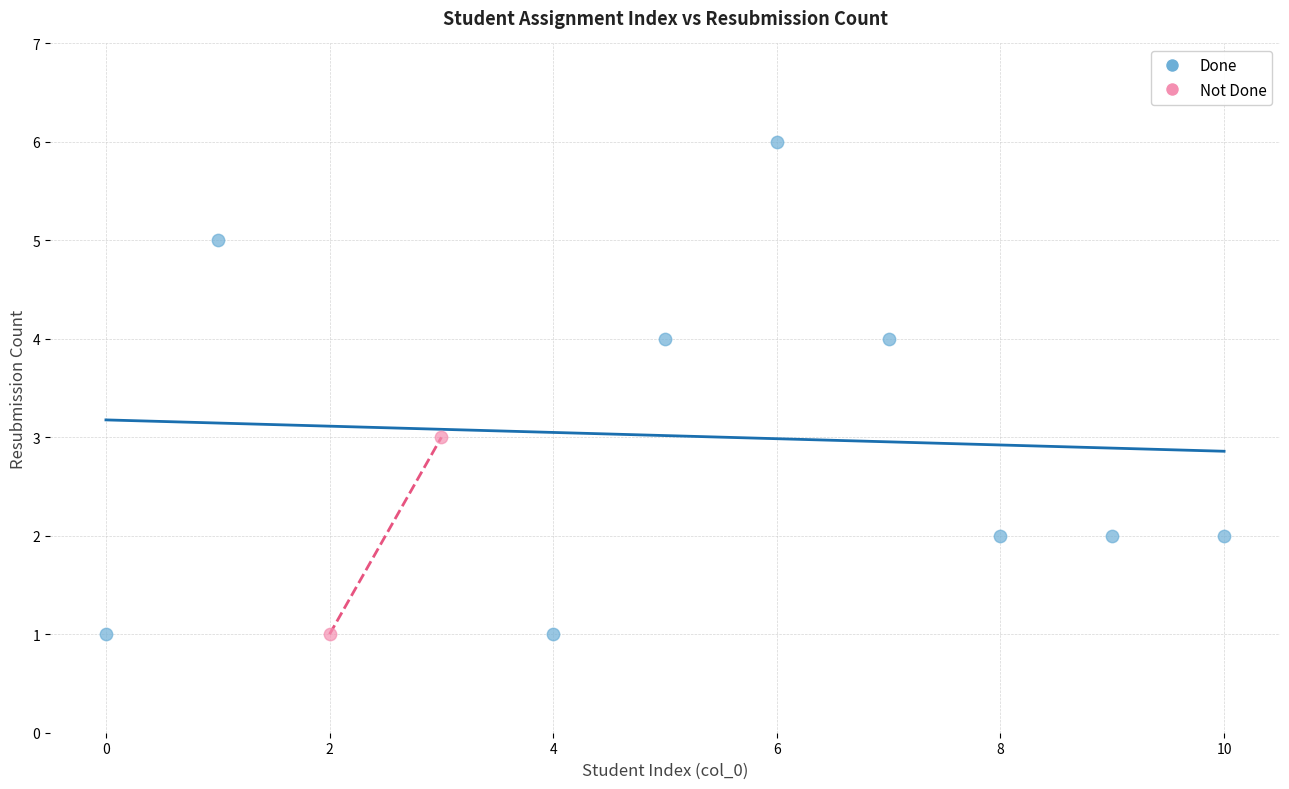

Which series reaches the maximum Y coordinate?

Done